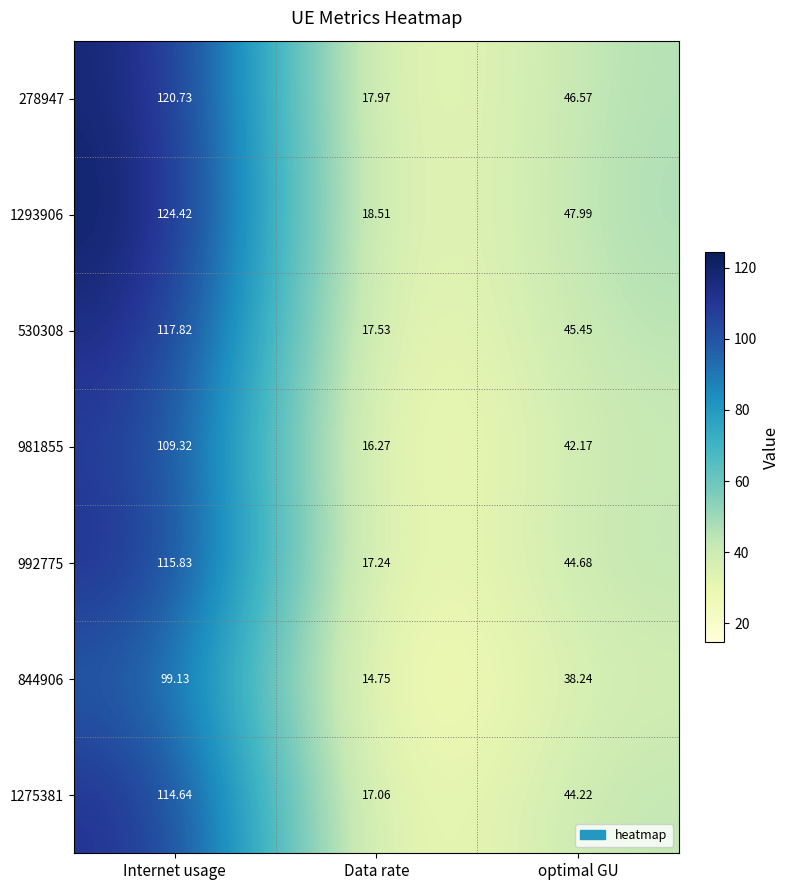

Which series changed the most between Internet usage and Data rate?

1293906